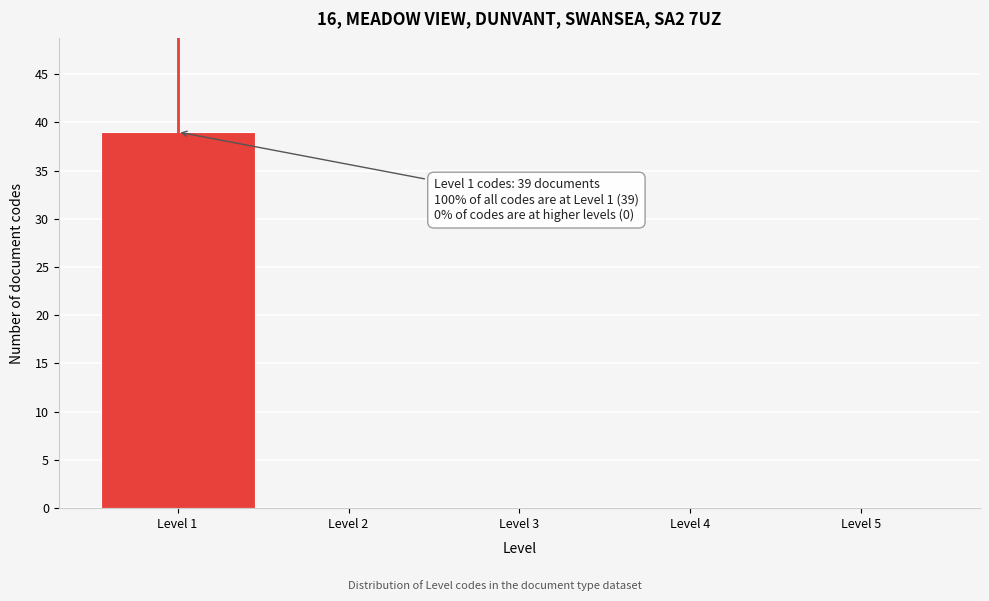

Which range on the x-axis has the tallest bar?

0.5 to 1.5